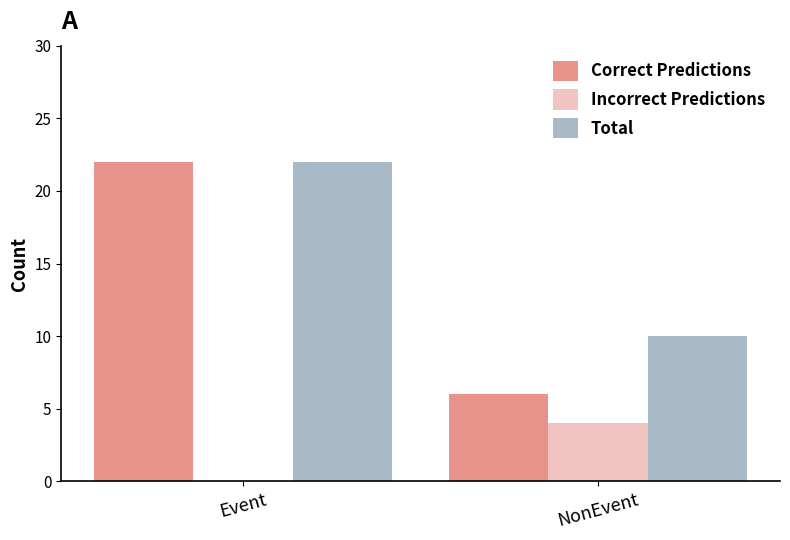

True or false: Incorrect Predictions has a value of 4 at NonEvent.

True